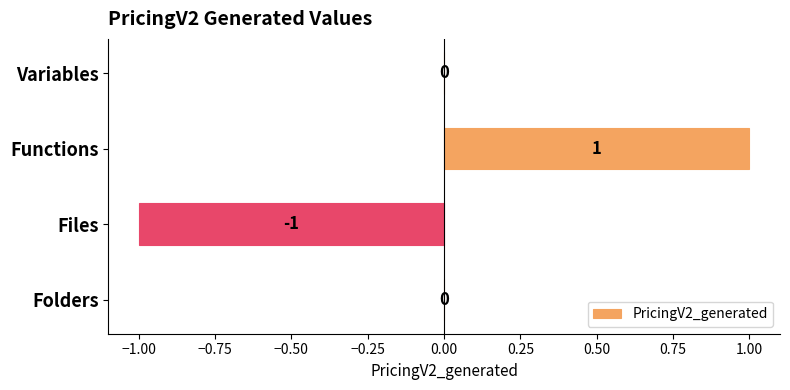

Between Functions and Folders, which is larger?

Functions